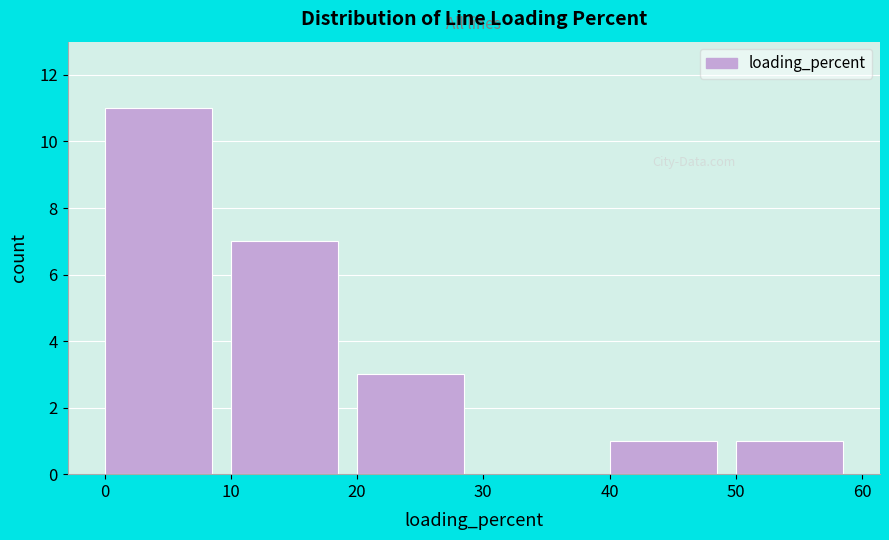

How tall is the bar that spans 20 to 30 on the x-axis? The values are not printed on the chart, so give them approximately, as read against the axis.

3